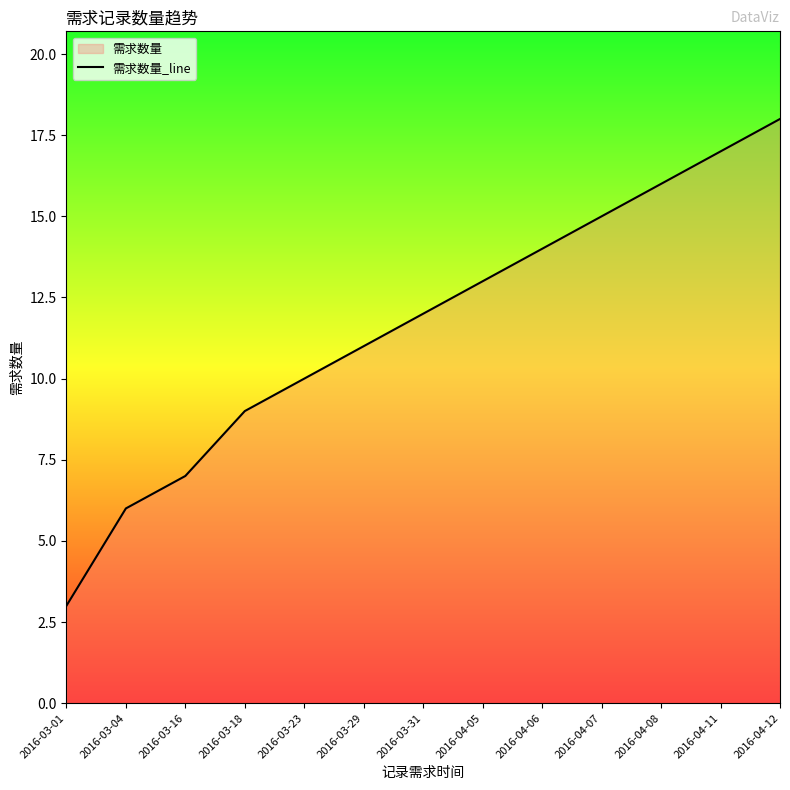

Reading right to left, transcribe all the data shown in this chart.

18	17	16	15	14	13	12	11	10	9	7	6	3